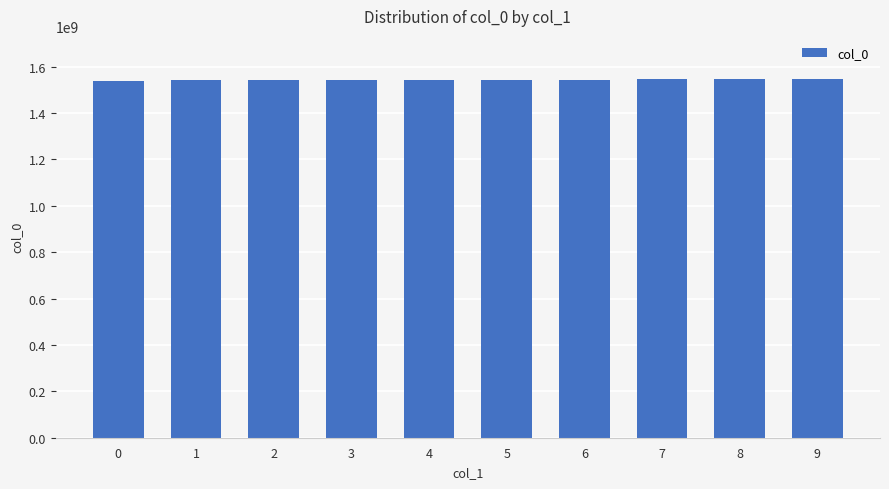

Approximately how many times larger is the value at 1 compared to 7?

1.0